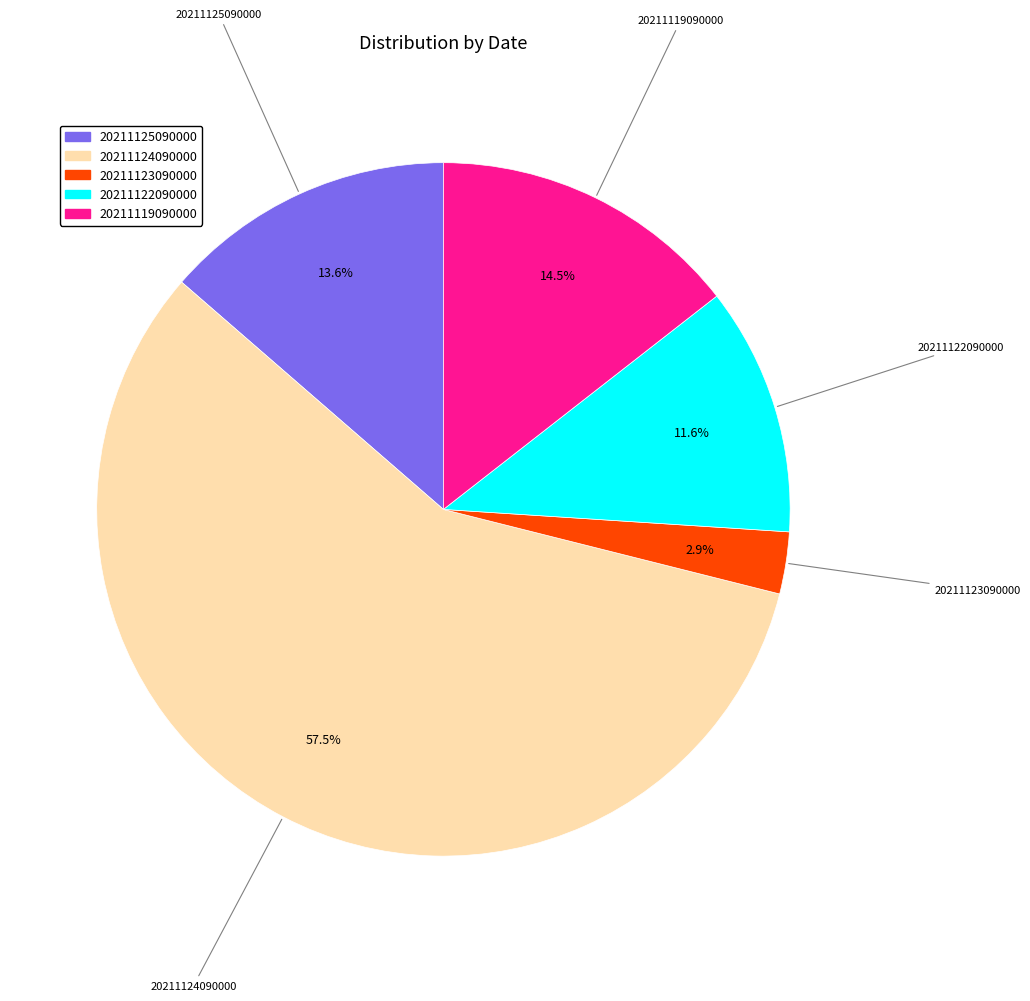

What is the largest slice in the pie chart?

20211124090000